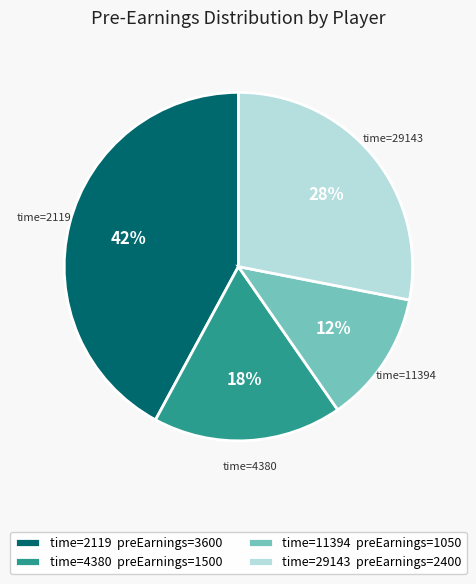

Do time=2119 preEarnings=3600 and time=11394 preEarnings=1050 together represent more than half of the pie?

Yes